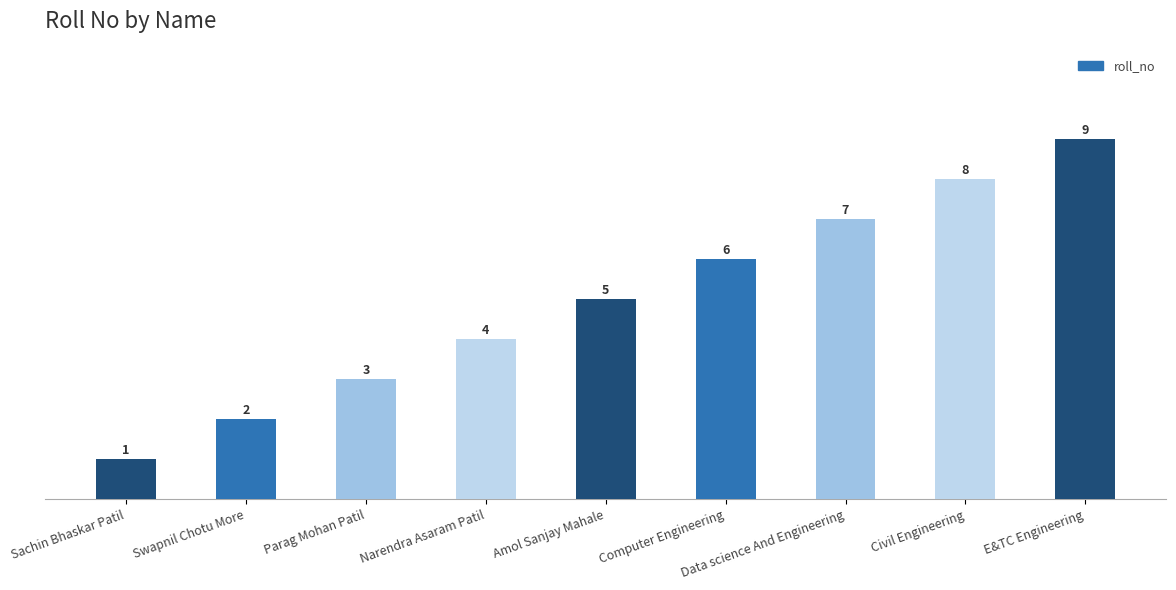

Rank the categories by value from lowest to highest.

Sachin Bhaskar Patil, Swapnil Chotu More, Parag Mohan Patil, Narendra Asaram Patil, Amol Sanjay Mahale, Computer Engineering, Data science And Engineering, Civil Engineering, E&TC Engineering